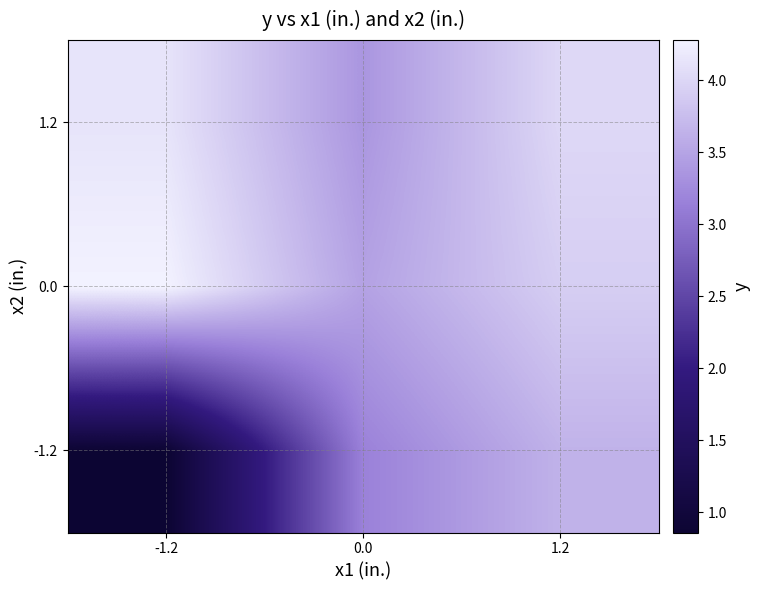

Between 1.2 and -1.2, which is larger?

1.2